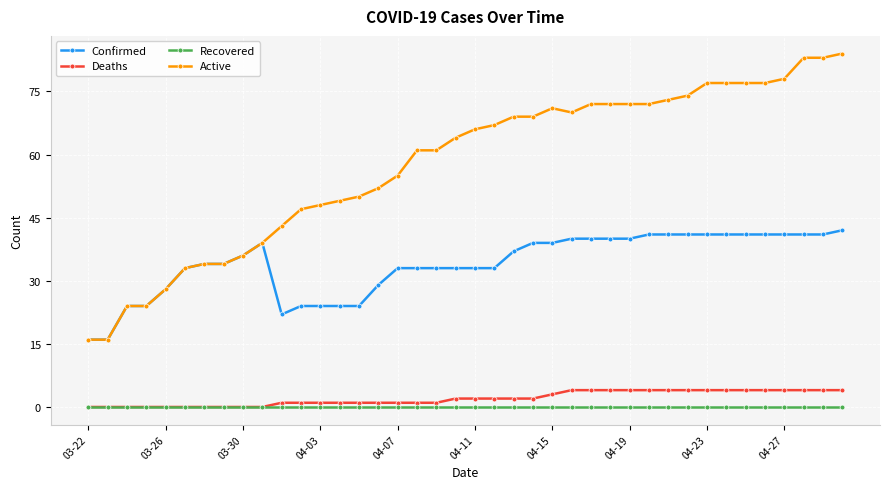

What is the highest value of the Confirmed series?

42